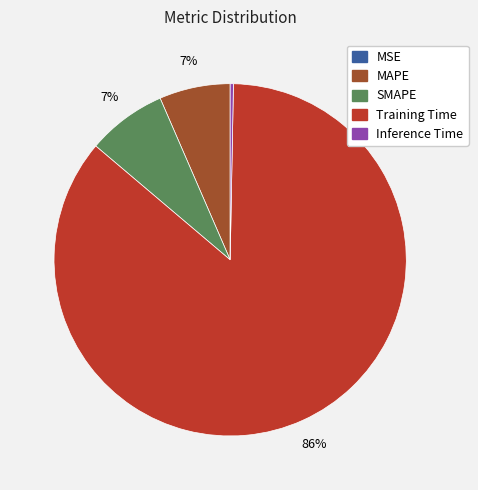

Which category has the biggest portion of the pie?

Training Time